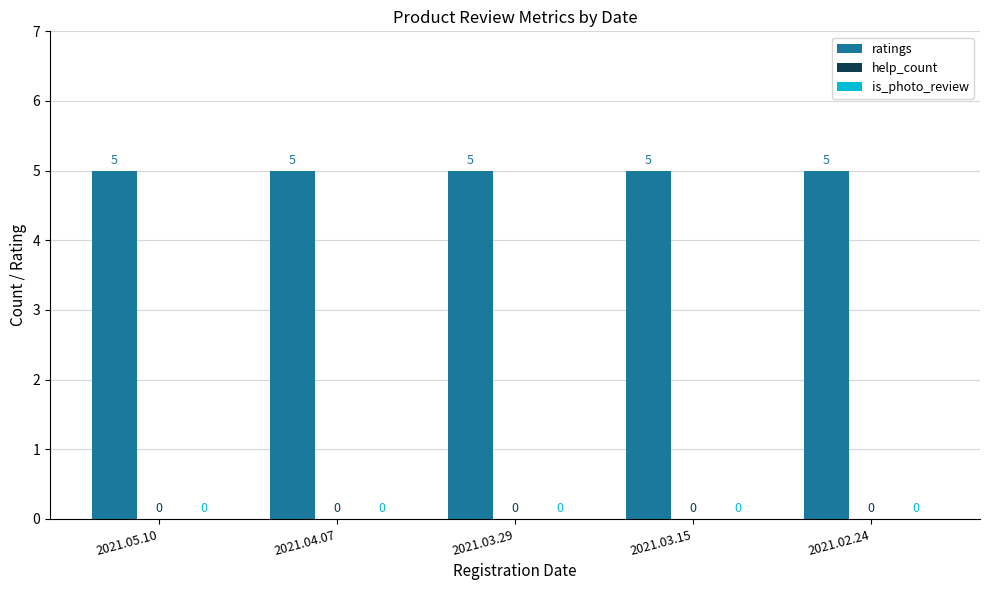

Which has a higher value, 2021.05.10 or 2021.04.07?

2021.05.10